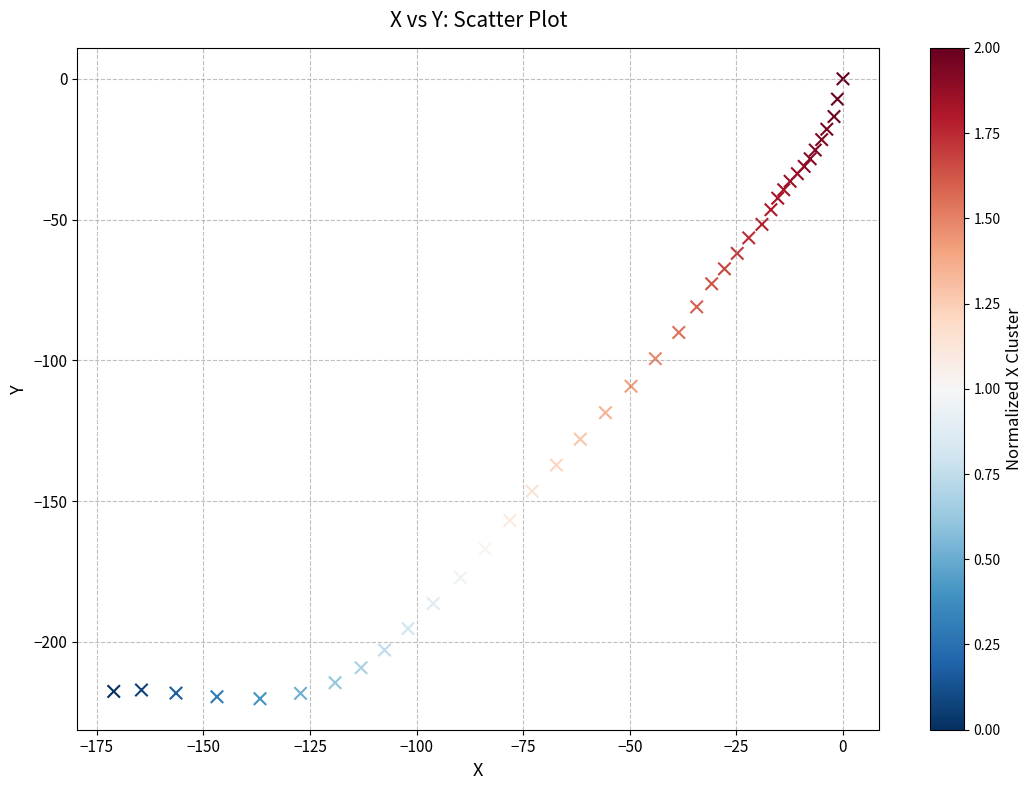

What is the range of Y values (max minus min)?

220.2